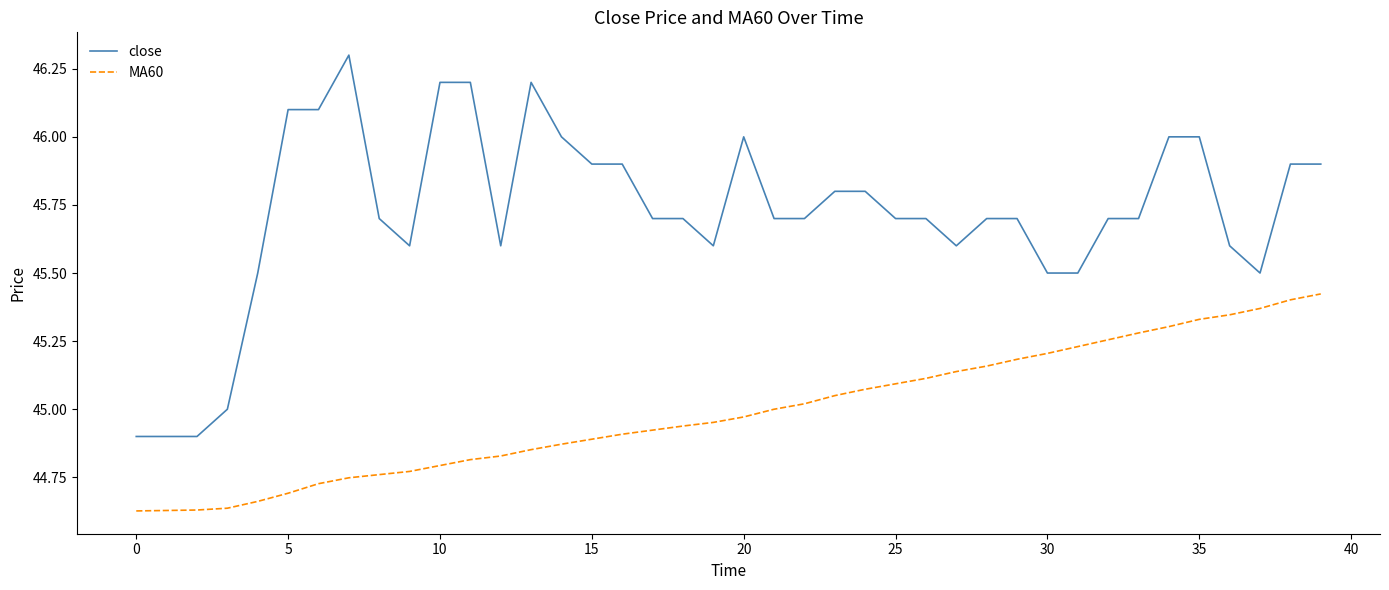

Is this an area chart (filled region under the line)?

No